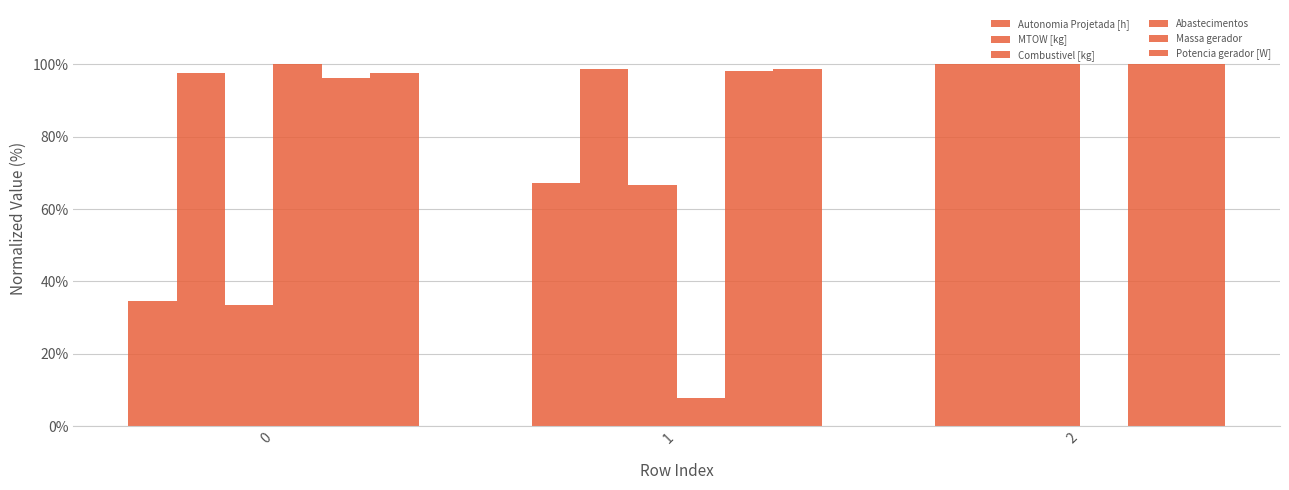

How many series are shown in this chart?

6